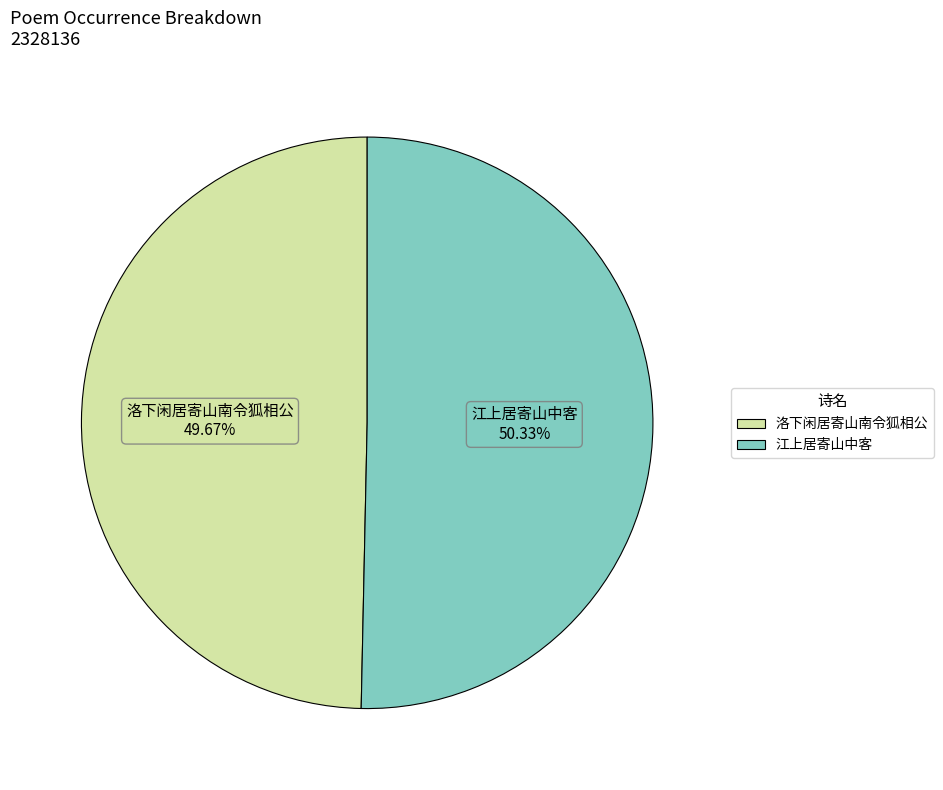

Which category accounts for the majority?

江上居寄山中客